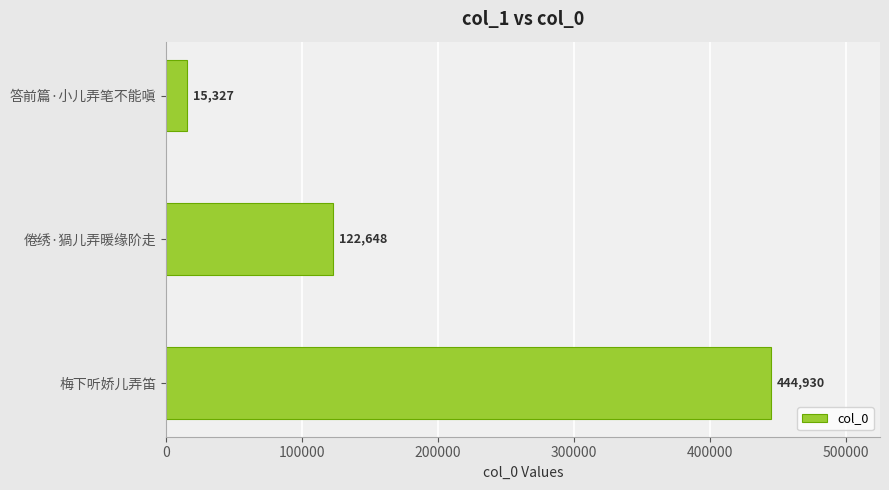

The chart shows a value of 15327 at 答前篇·小儿弄笔不能嗔. True or false?

True